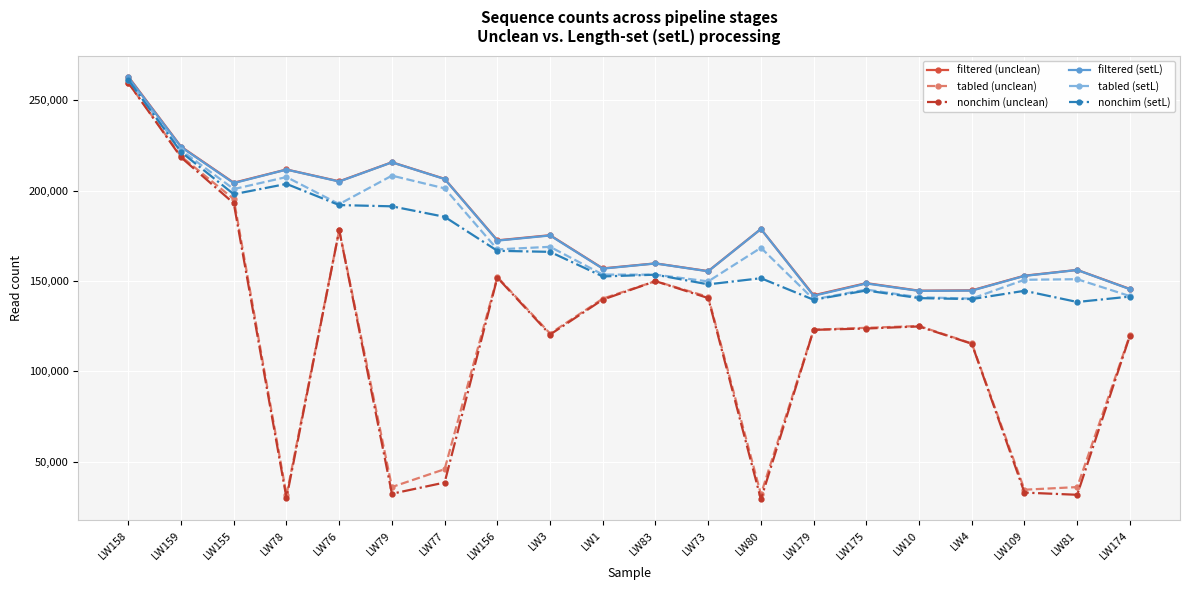

Which series has the largest range (max minus min)?

nonchim (unclean)